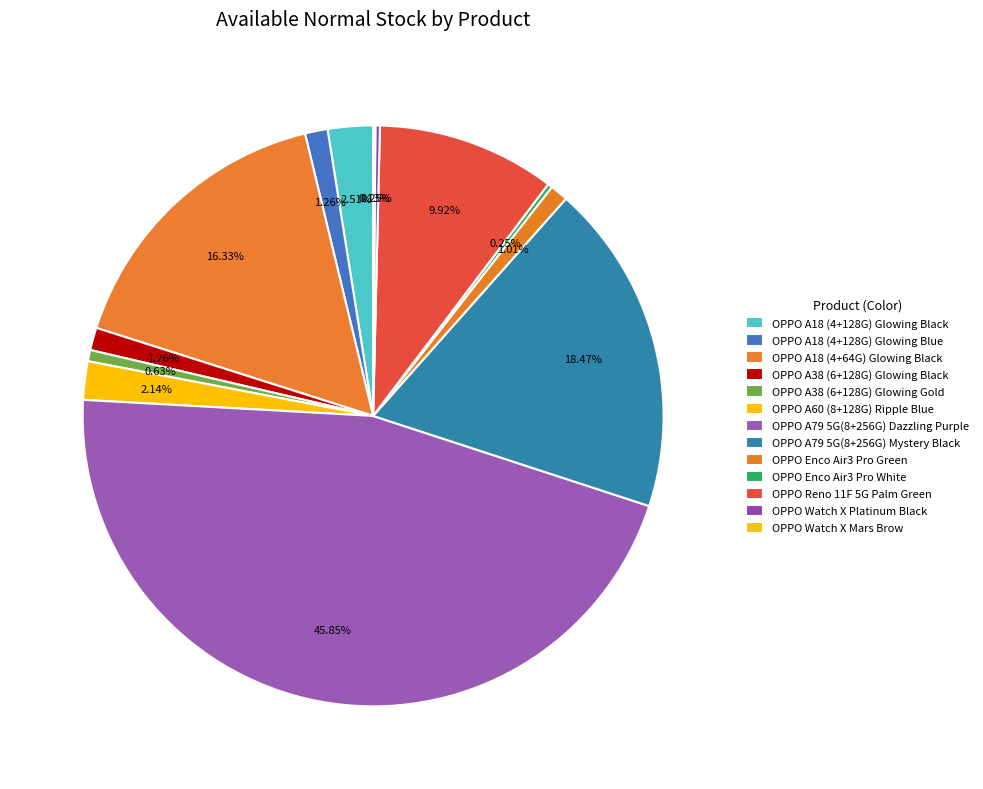

Which category has the smallest portion of the pie?

OPPO Watch X Mars Brow